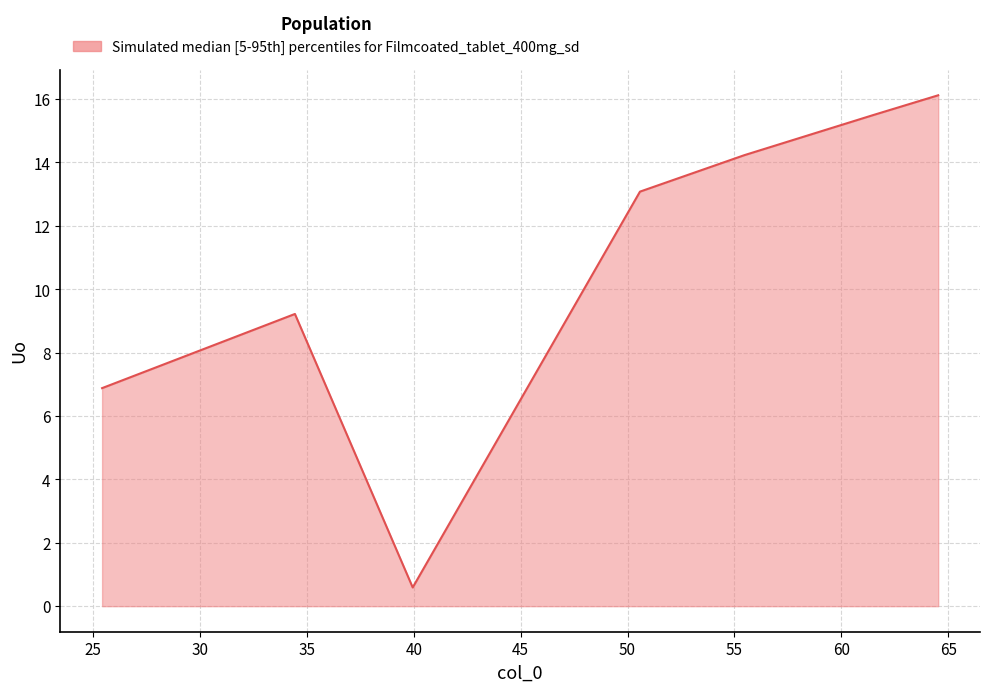

How many interior local valleys (lower than both neighbors) does the data have?

1